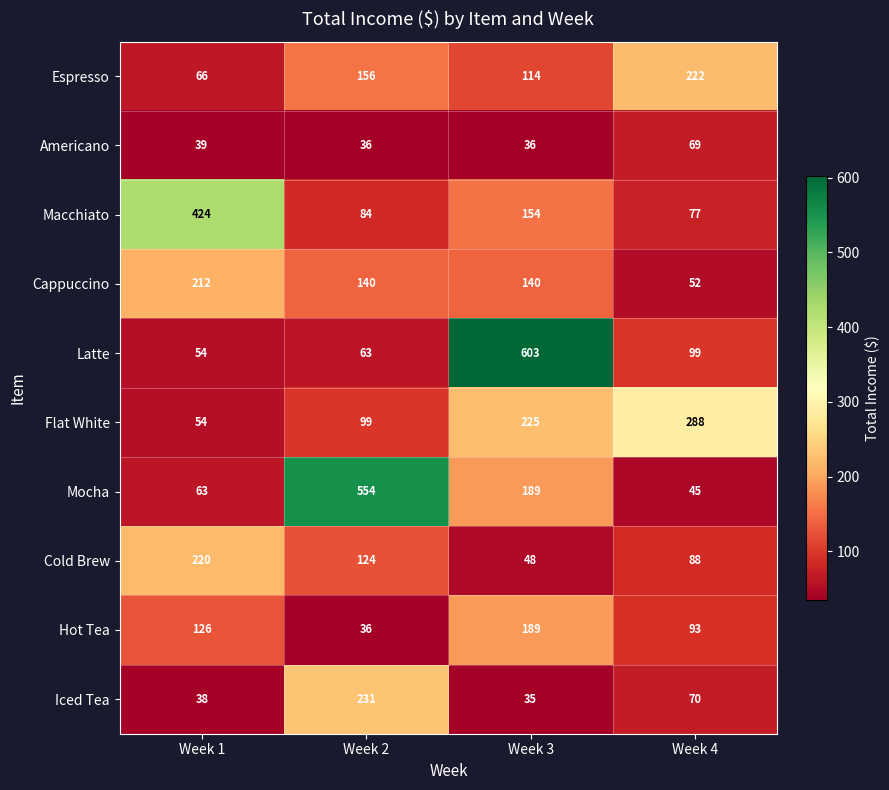

At which label does Cappuccino first exceed 140?

Week 1